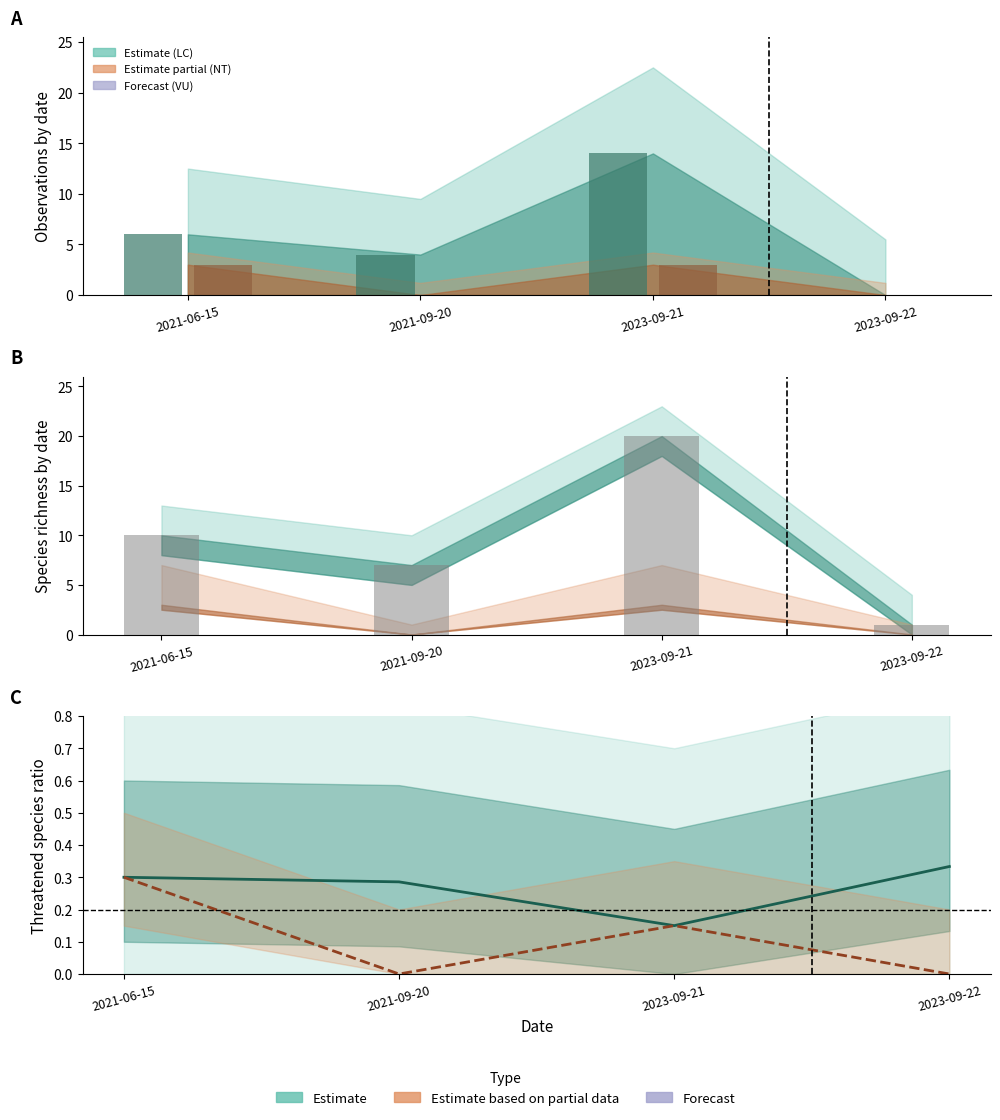

Rank the categories by NT ratio value from highest to lowest.

2021-06-15, 2023-09-21, 2021-09-20, 2023-09-22